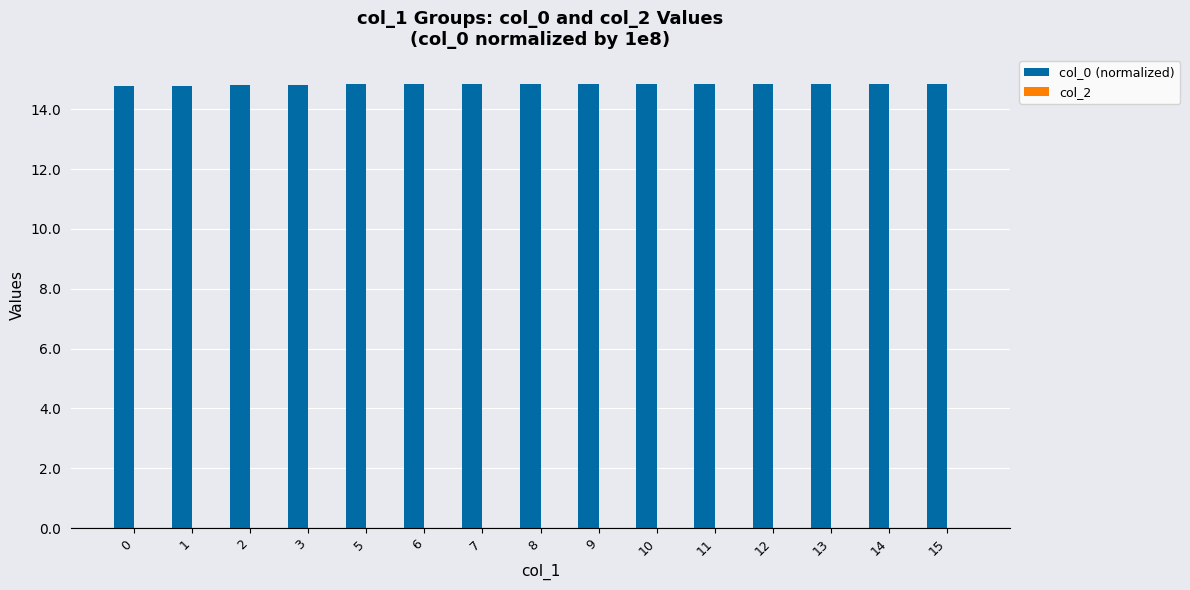

What is the value of the 7th bar from the left?

14.8